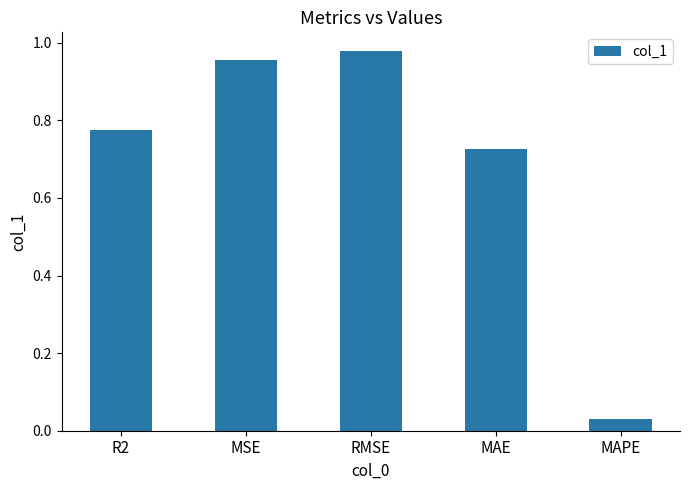

What is the label of the 4th bar from the right?

MSE